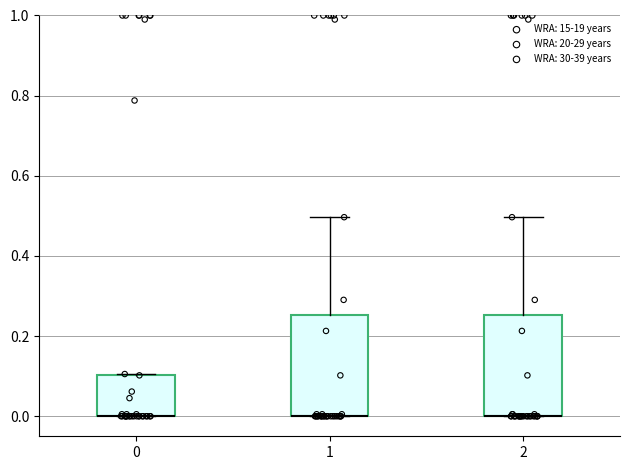

Where is the lower edge of the box at x = 0 on the y-axis? The values are not printed on the chart, so give them approximately, as read against the axis.

0.00